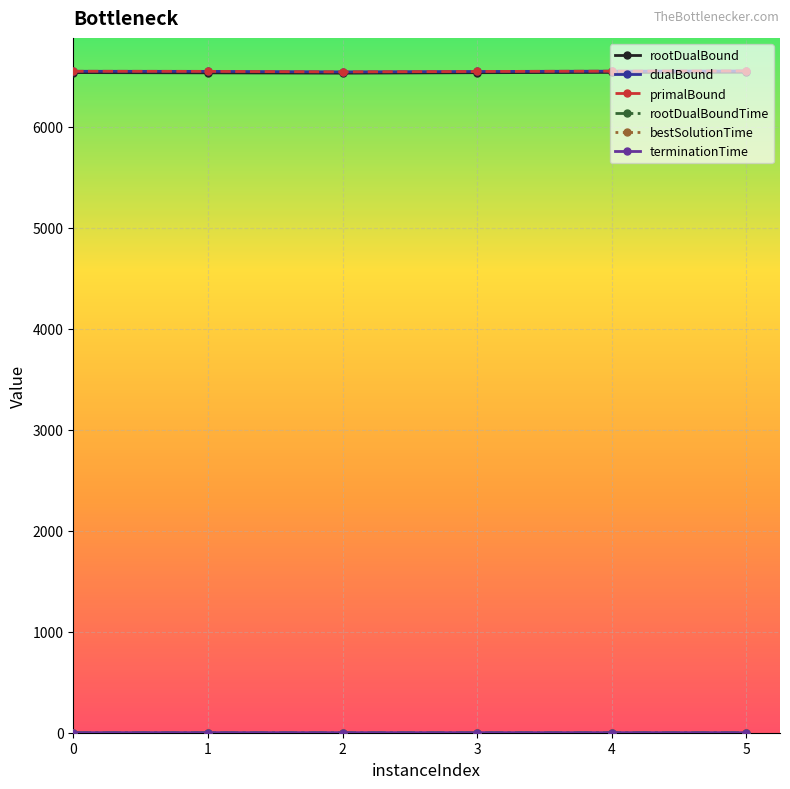

What is the value of the primalBound point at the 1st from the left?

6548.0